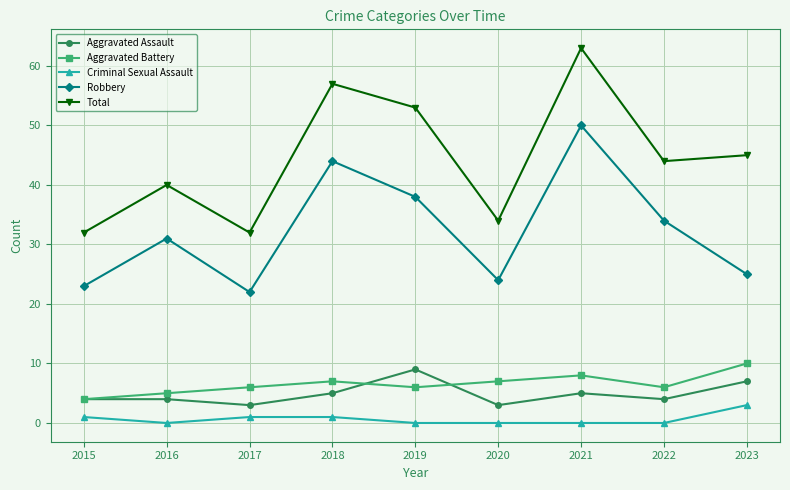

At how many categories does at least one series exceed 36?

6